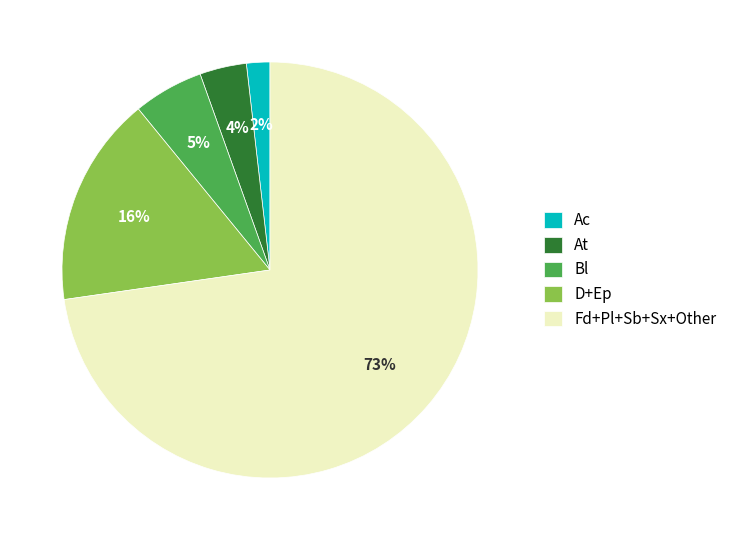

Is there any slice that represents more than half of the pie?

Yes